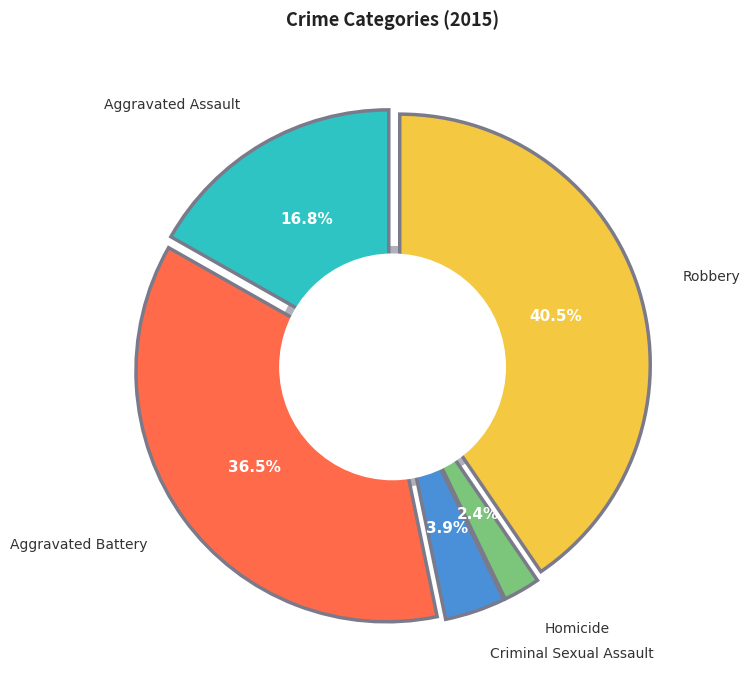

How much of the chart is everything except Aggravated Battery?

63.5%